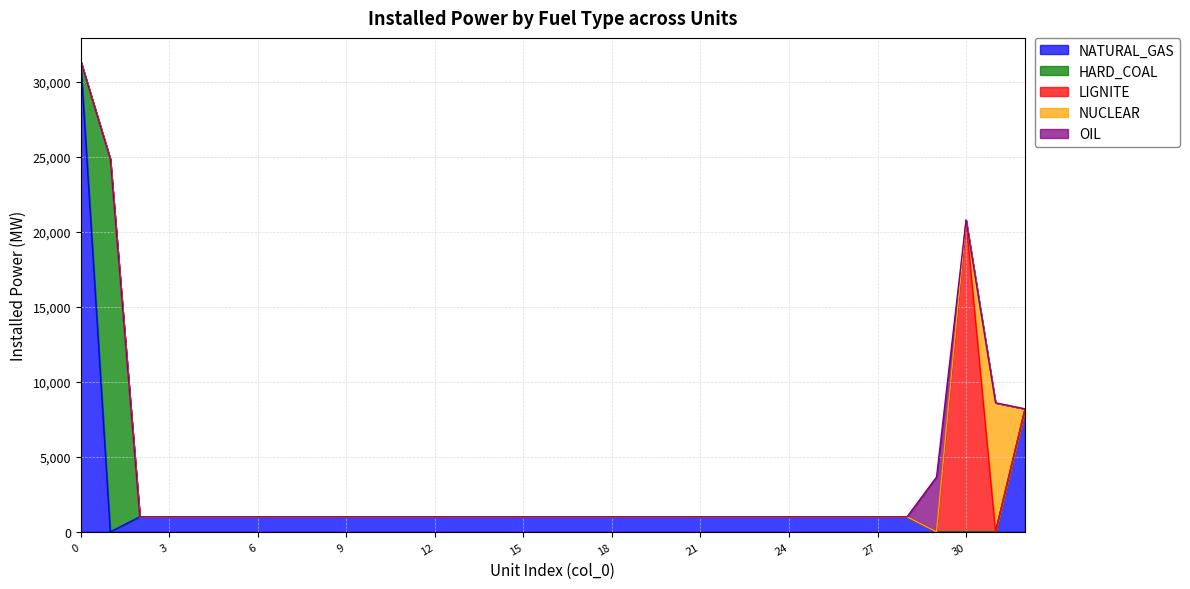

What is the total value across all series at 30?

20779.0